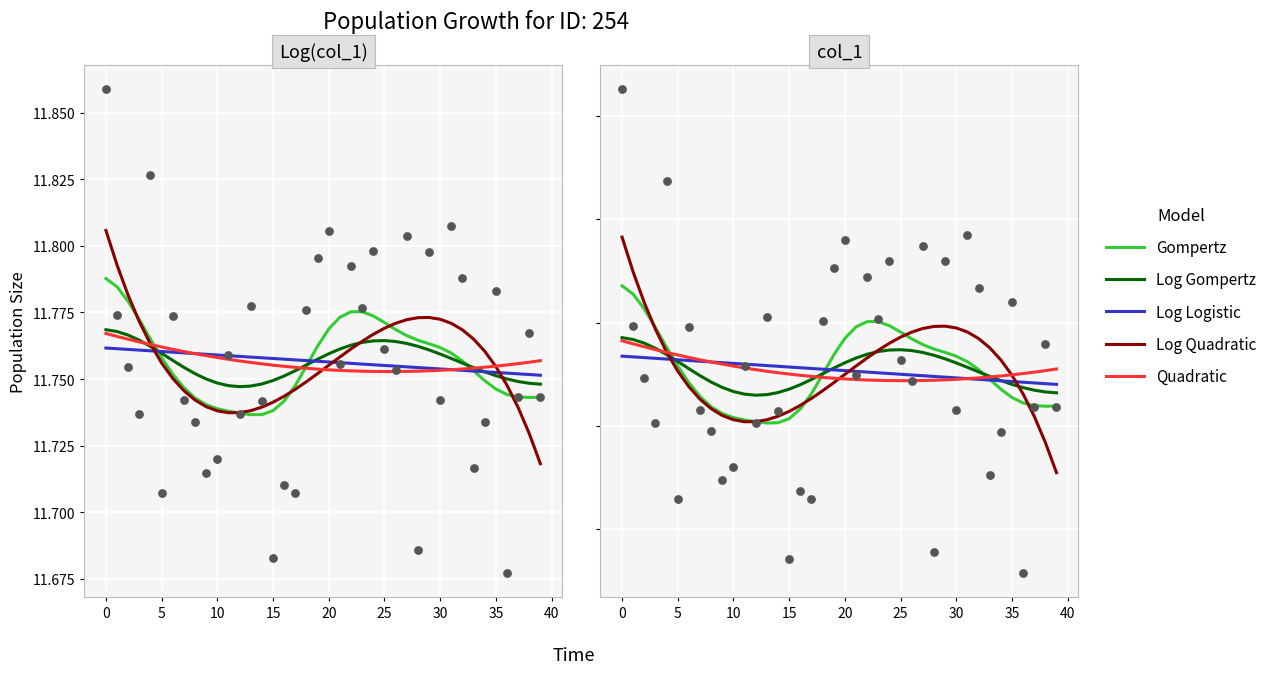

Is the value of Gompertz at 37 greater than the value of Quadratic at 20?

No